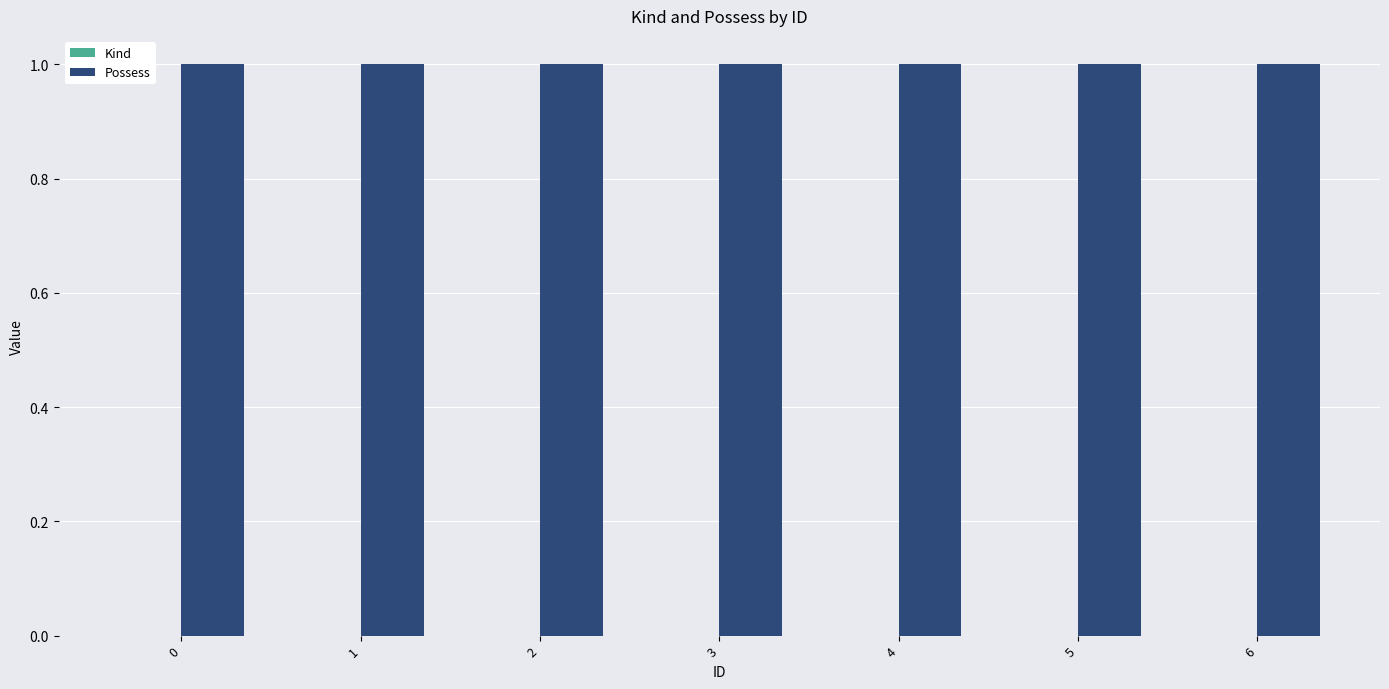

Reading left to right, transcribe all the data shown in this chart.

Kind: 0	0	0	0	0	0	0
Possess: 1	1	1	1	1	1	1